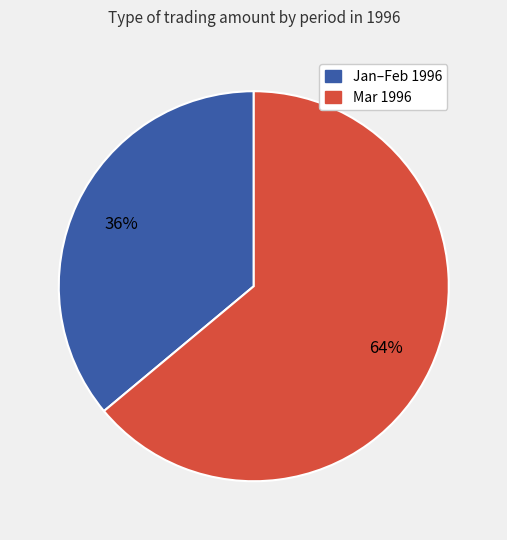

Is there any slice that represents more than half of the pie?

Yes